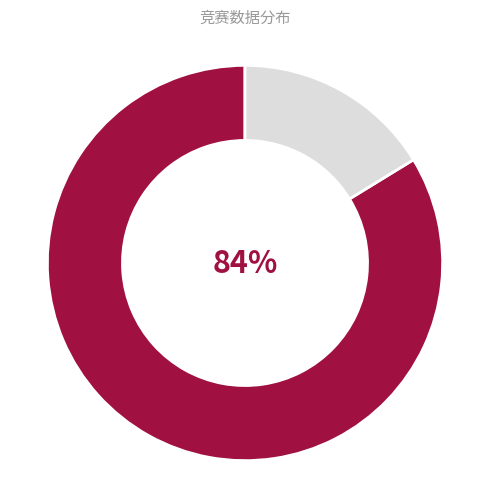

To the nearest percent, what is the average slice percentage?

50%